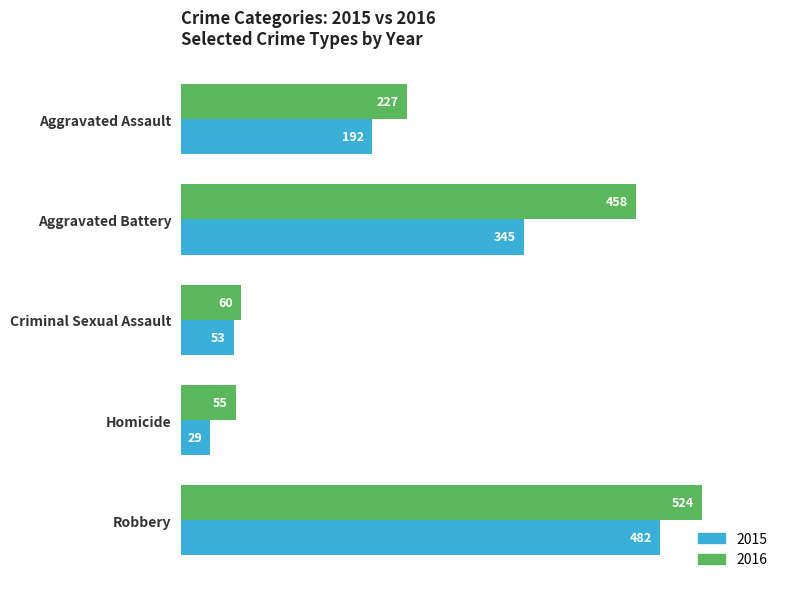

What is the difference between the highest and lowest values at Robbery?

42